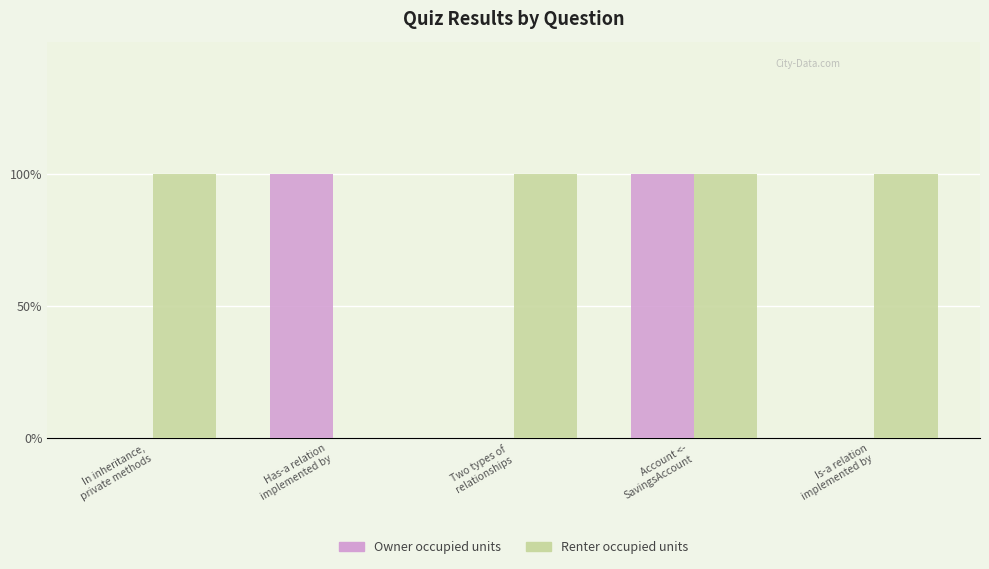

Reading left to right, transcribe all the data shown in this chart.

Owner occupied units: In inheritance,
private methods=0	Has-a relation
implemented by=1	Two types of
relationships=0	Account <-
SavingsAccount=1	Is-a relation
implemented by=0
Renter occupied units: In inheritance,
private methods=1	Has-a relation
implemented by=0	Two types of
relationships=1	Account <-
SavingsAccount=1	Is-a relation
implemented by=1